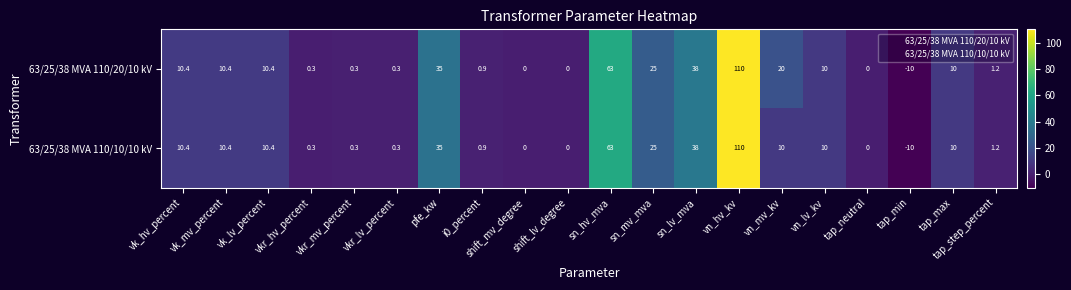

What is the difference between the second highest and minimum values in the 63/25/38 MVA 110/20/10 kV series?

73.0